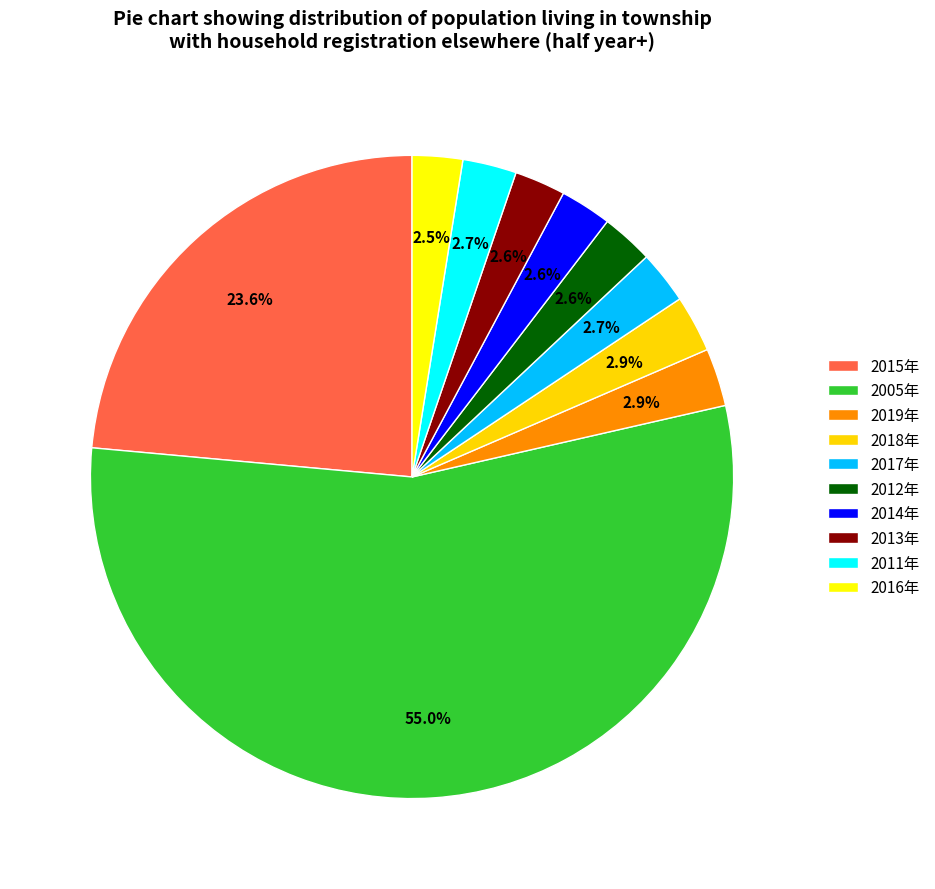

Rank the categories by value from lowest to highest.

2016年, 2013年, 2014年, 2012年, 2017年, 2011年, 2018年, 2019年, 2015年, 2005年